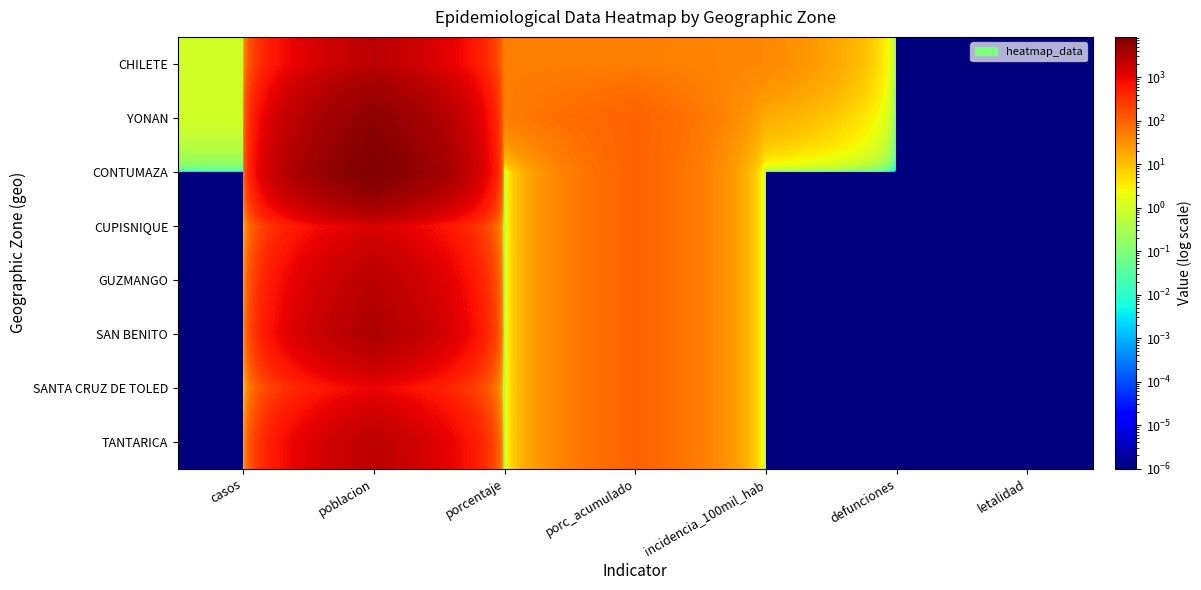

Reading left to right, list all the values displayed in this chart.

CHILETE: casos=1.0	poblacion=2524.0	porcentaje=50.0	porc_acumulado=50.0	incidencia_100mil_hab=39.6	defunciones=0.0	letalidad=0.0
YONAN: casos=1.0	poblacion=6179.0	porcentaje=50.0	porc_acumulado=100.0	incidencia_100mil_hab=16.2	defunciones=0.0	letalidad=0.0
CONTUMAZA: casos=0.0	poblacion=8465.0	porcentaje=0.0	porc_acumulado=100.0	incidencia_100mil_hab=0.0	defunciones=0.0	letalidad=0.0
CUPISNIQUE: casos=0.0	poblacion=1399.0	porcentaje=0.0	porc_acumulado=100.0	incidencia_100mil_hab=0.0	defunciones=0.0	letalidad=0.0
GUZMANGO: casos=0.0	poblacion=2622.0	porcentaje=0.0	porc_acumulado=100.0	incidencia_100mil_hab=0.0	defunciones=0.0	letalidad=0.0
SAN BENITO: casos=0.0	poblacion=3328.0	porcentaje=0.0	porc_acumulado=100.0	incidencia_100mil_hab=0.0	defunciones=0.0	letalidad=0.0
SANTA CRUZ DE TOLED: casos=0.0	poblacion=962.0	porcentaje=0.0	porc_acumulado=100.0	incidencia_100mil_hab=0.0	defunciones=0.0	letalidad=0.0
TANTARICA: casos=0.0	poblacion=2447.0	porcentaje=0.0	porc_acumulado=100.0	incidencia_100mil_hab=0.0	defunciones=0.0	letalidad=0.0